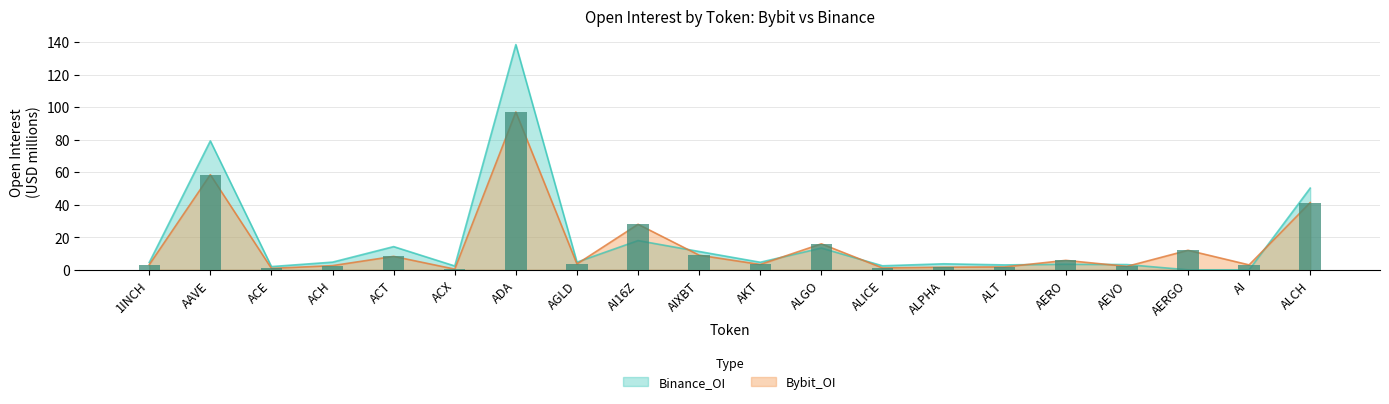

Which has a higher value, ACE or AI16Z?

AI16Z